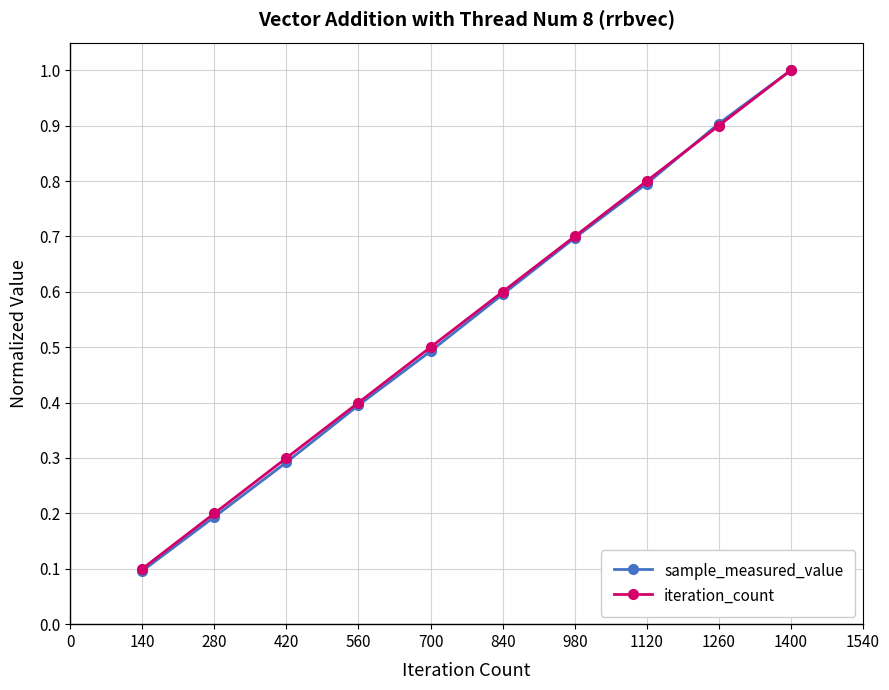

Reading left to right, what are all the values shown in this chart?

sample_measured_value: 0.1	0.2	0.3	0.4	0.5	0.6	0.7	0.8	0.9	1.0
iteration_count: 0.1	0.2	0.3	0.4	0.5	0.6	0.7	0.8	0.9	1.0